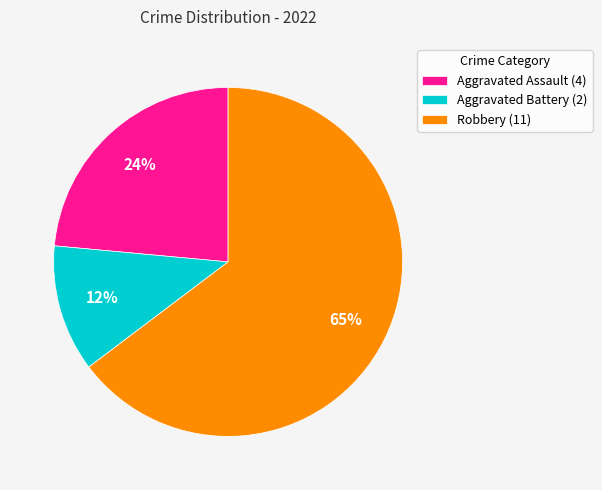

Count the number of slices in the pie.

3